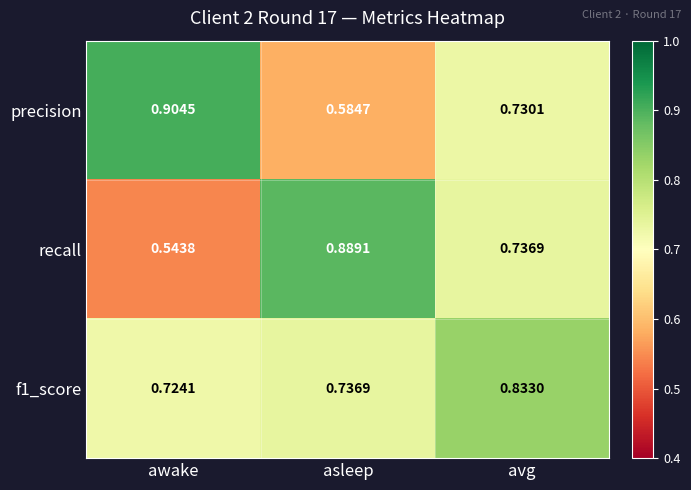

Which series changed the most between asleep and avg?

recall